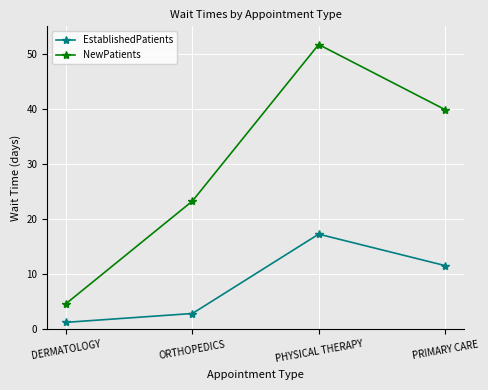

What is the label of the 3rd point from the left?

PHYSICAL THERAPY